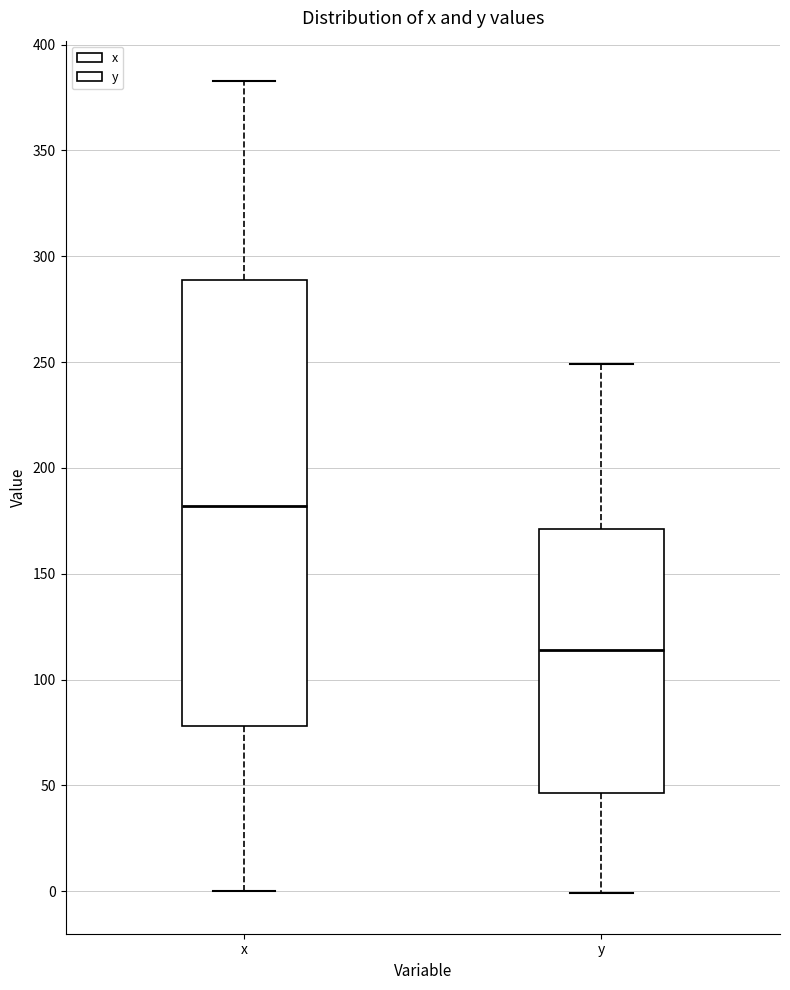

Which box's median line is the lowest?

y